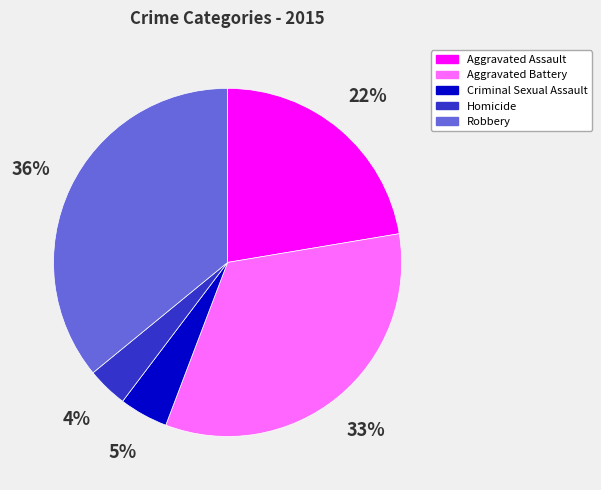

To the nearest percent, what percentage of the pie is Criminal Sexual Assault?

5%